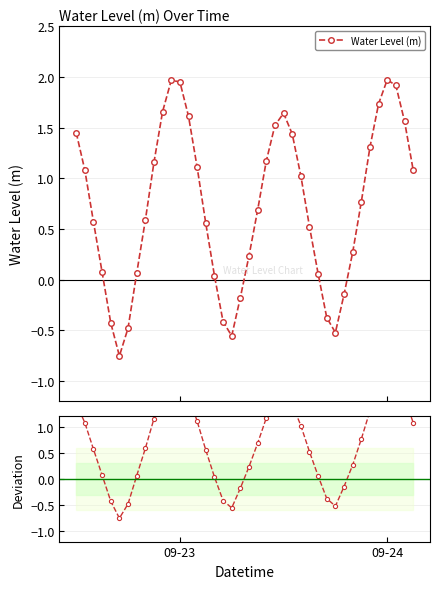

How many interior local valleys does the Water Level (m) series have?

3